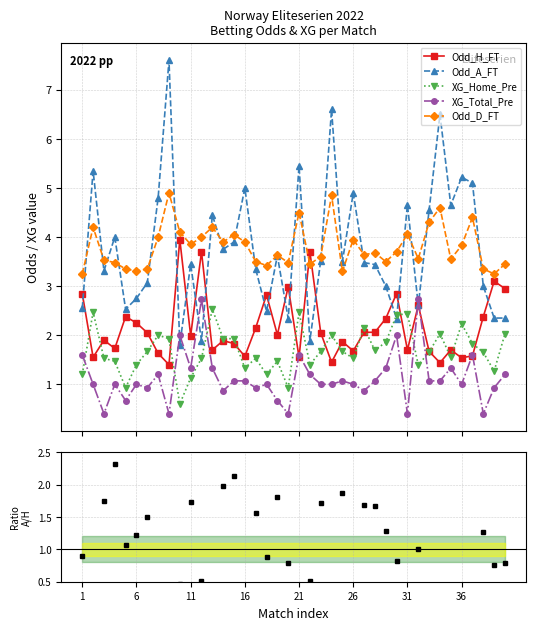

What is the value of the Odd_A_FT point at the 24th from the left?

6.6